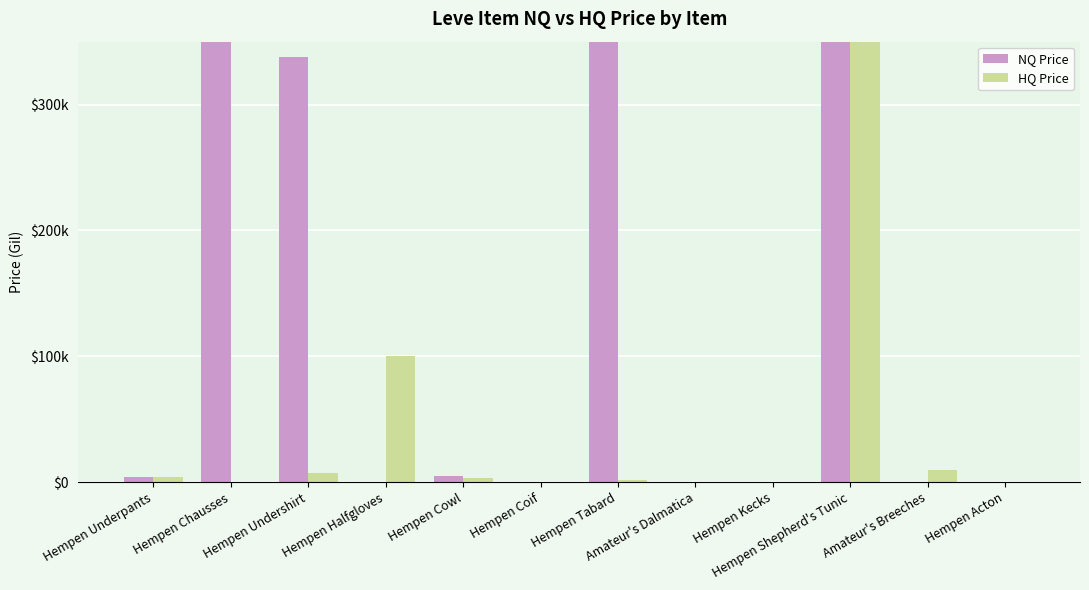

What are all the series names shown in the legend?

NQ Price, HQ Price